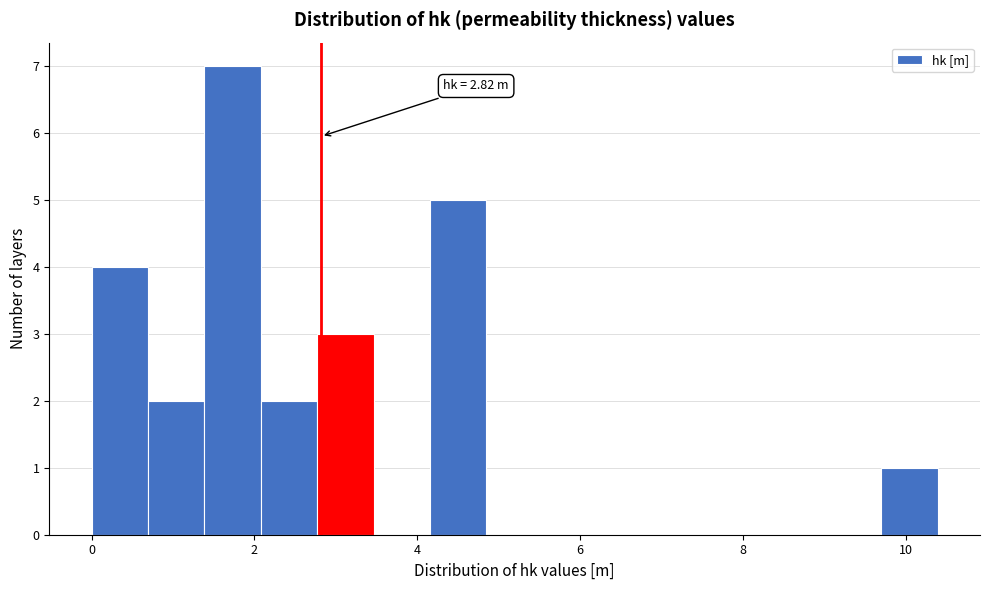

Read against the x-axis, roughly where is the centre of the tallest bar?

1.8